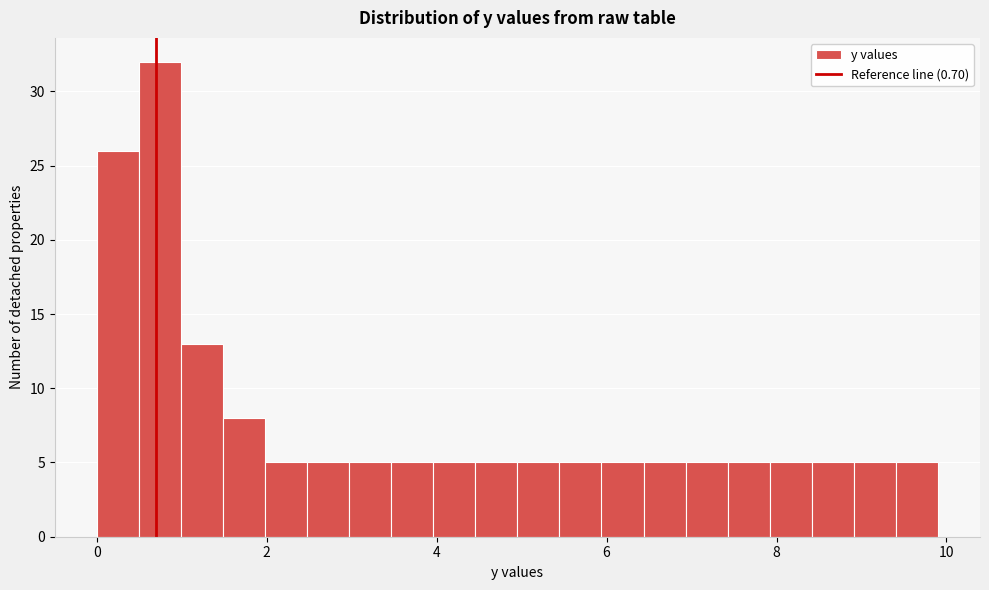

Around what value on the x-axis is the tallest bar? Give the approximate position of its centre, as read against the axis.

0.8